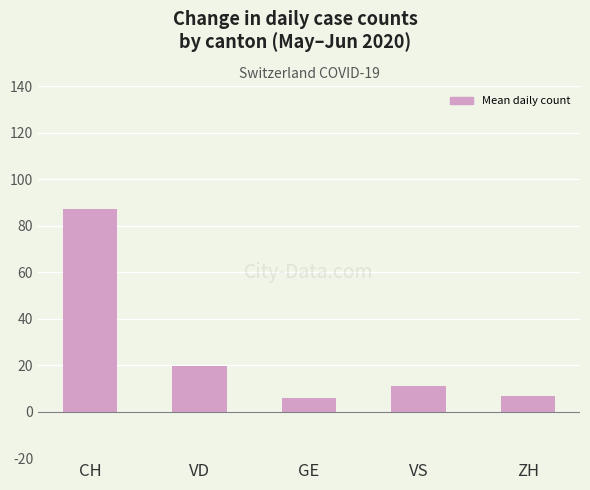

The chart shows a value of 6.1 at VS. True or false?

False